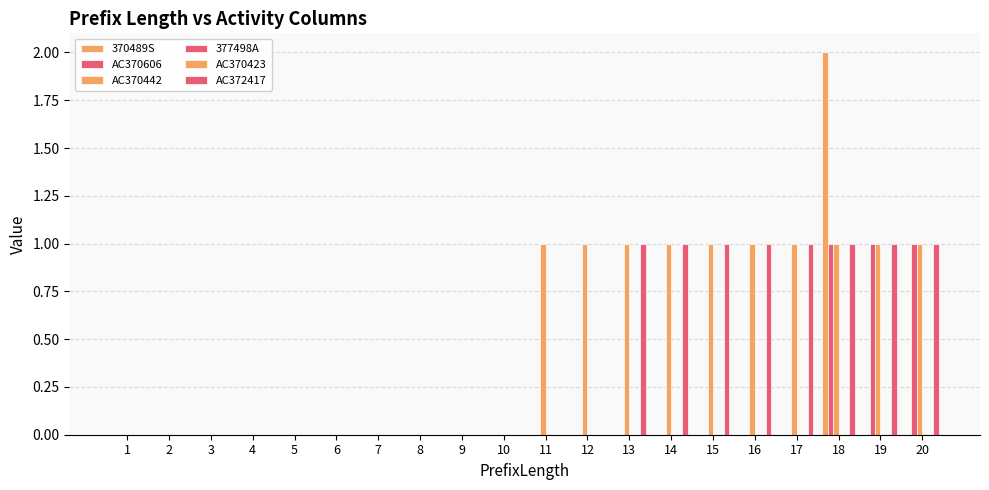

At which label is 370489S closest to 1?

1